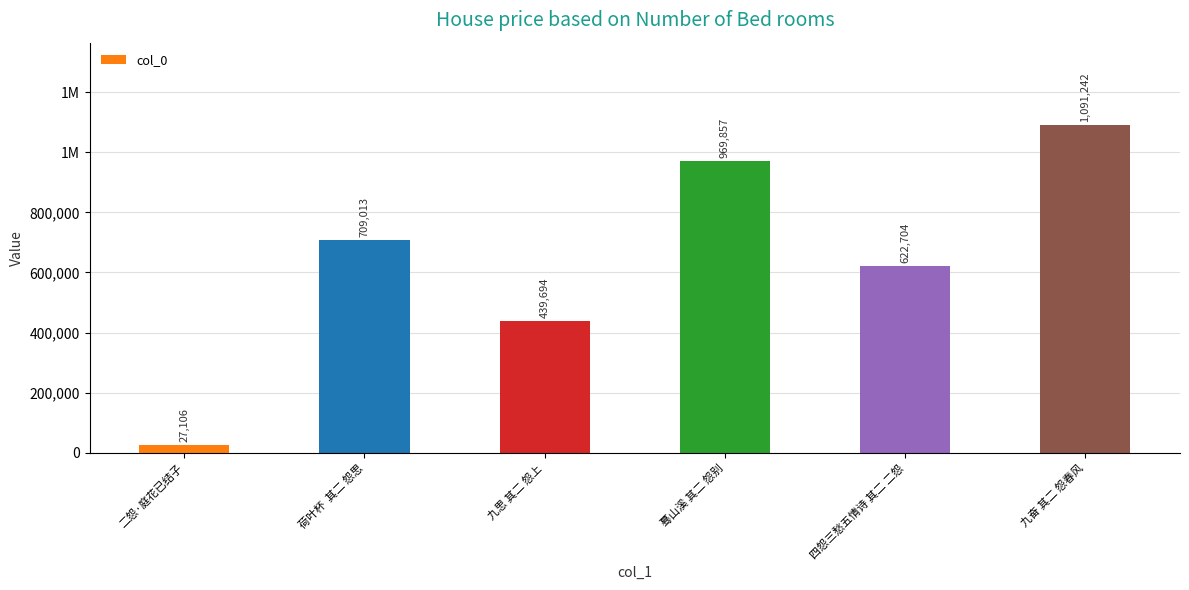

Reading right to left, list all the values displayed in this chart.

1091242	622704	969857	439694	709013	27106